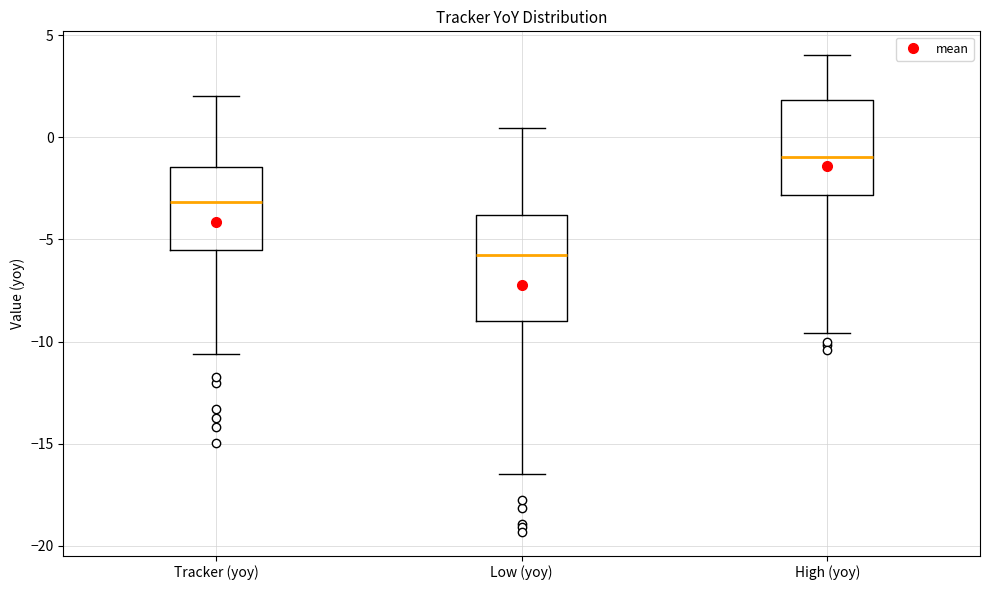

Reading left to right, read every box against the y-axis: the position of its median line, the range the box covers, and the ends of its whiskers. The values are not printed on the chart, so give them approximately, as read against the axis.

Tracker (yoy): median -3.0, box -5.5 to -1.5, whiskers -10.5 to 2.0
Low (yoy): median -6.0, box -9.0 to -4.0, whiskers -16.5 to 0.5
High (yoy): median -1.0, box -3.0 to 2.0, whiskers -9.5 to 4.0